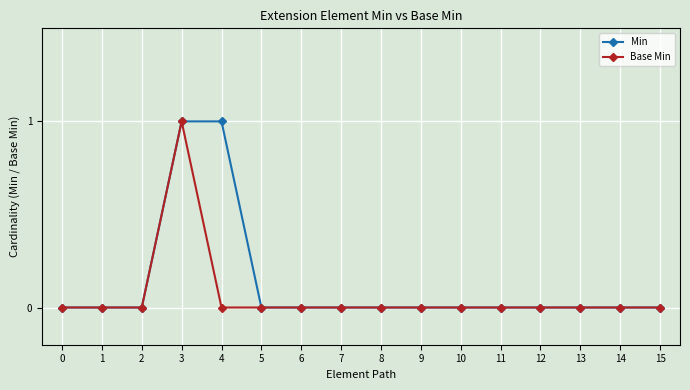

How many data points does each series have?

16